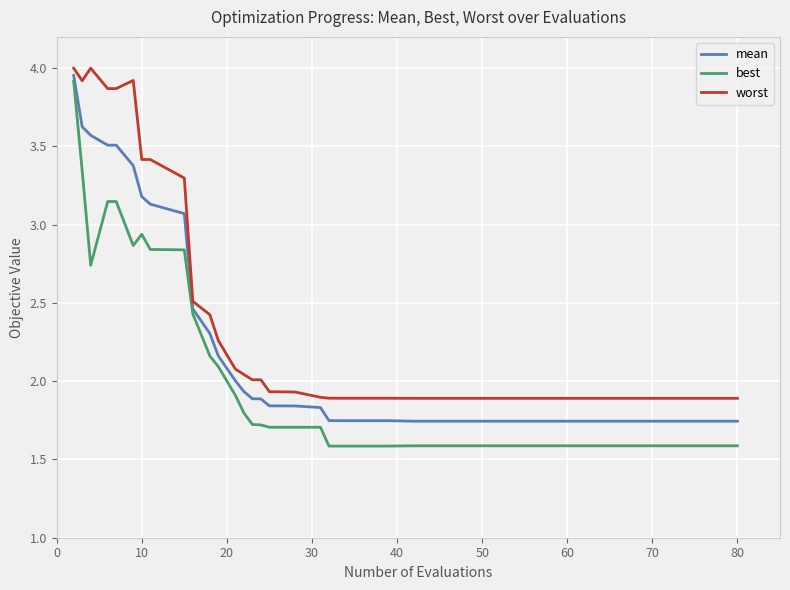

What are all the series names shown in the legend?

mean, best, worst